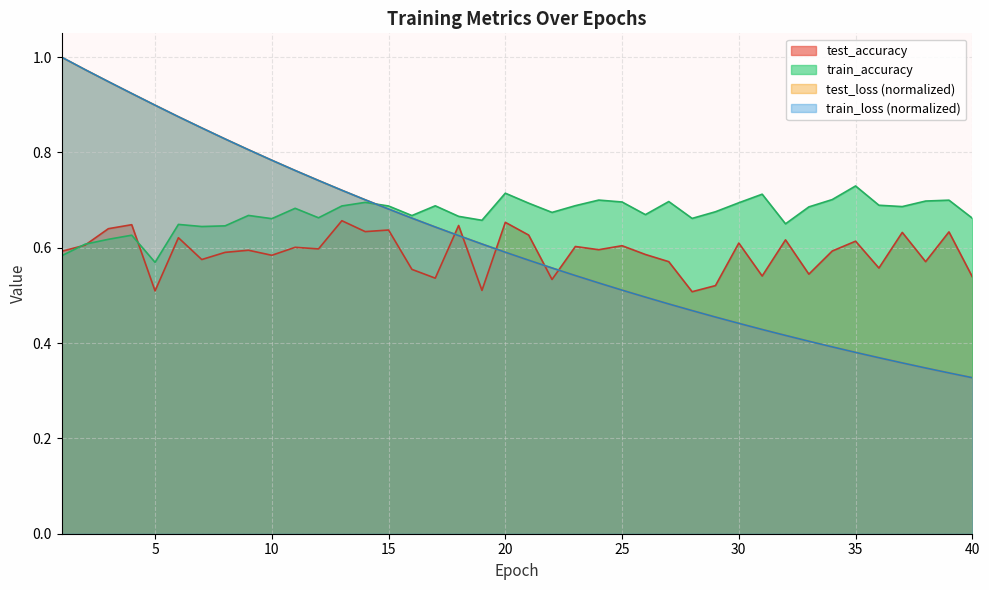

At which category is the sum across all series the highest?

1